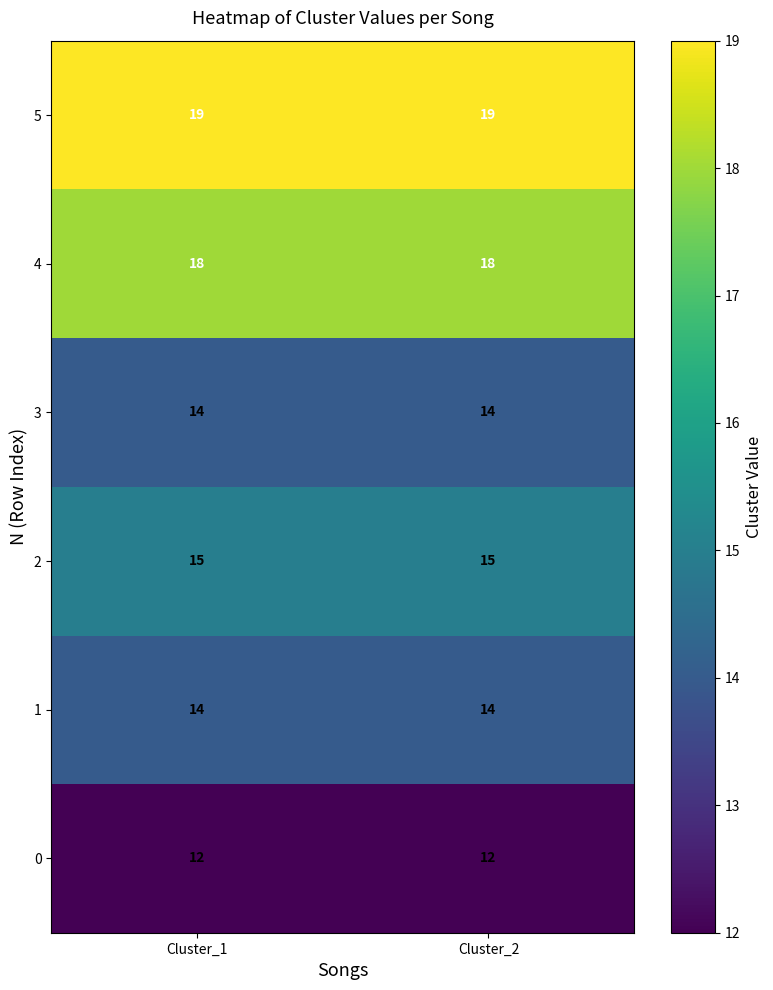

What is the approximate value of 3 at Cluster_2?

14